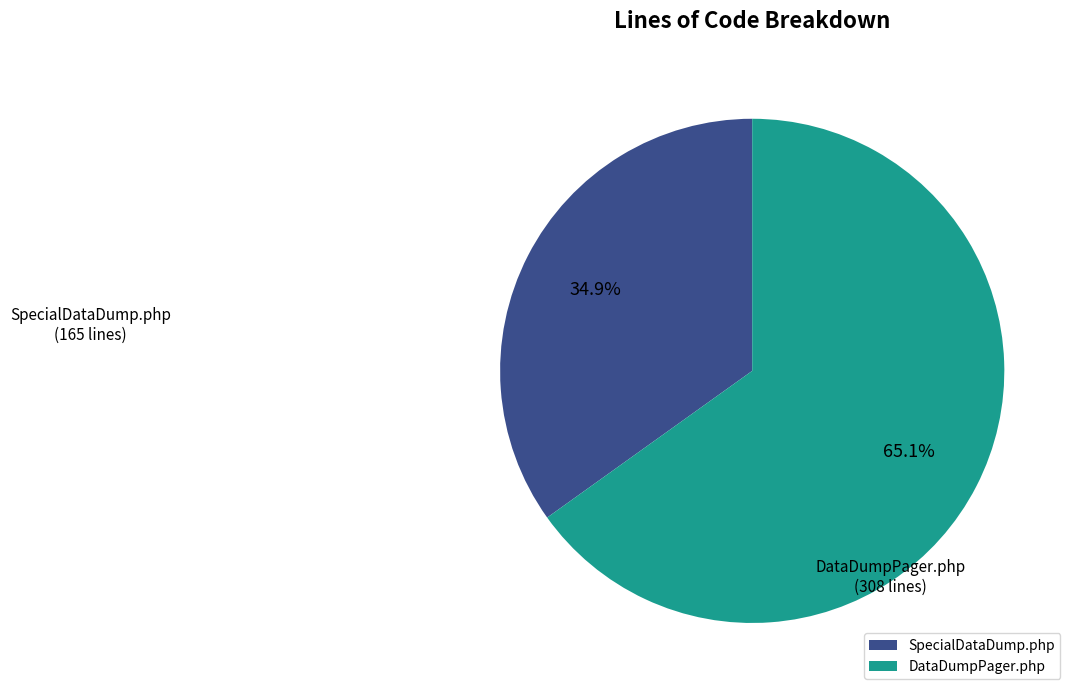

To the nearest percent, what is the difference between the DataDumpPager.php and SpecialDataDump.php slice percentages?

30%